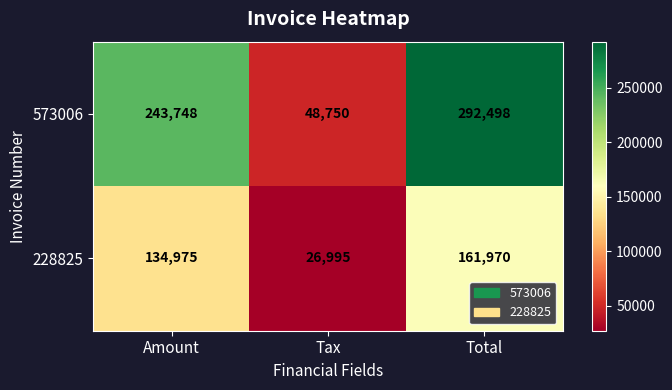

At which category is the sum across all series the highest?

Total